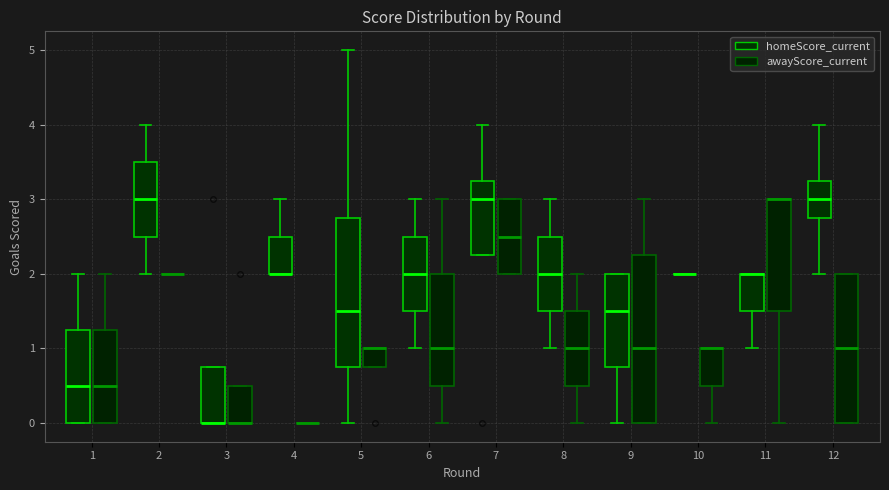

Reading left to right, transcribe this box plot: for each box, give where its median line is, the range the box spans, and where its two whiskers end, as read against the y-axis. The values are not printed on the chart, so give them approximately, as read against the axis.

1 (homeScore_current): median 0.5, box 0.0 to 1.3, whiskers 0.0 to 2.0
1 (awayScore_current): median 0.5, box 0.0 to 1.3, whiskers 0.0 to 2.0
2 (homeScore_current): median 3.0, box 2.5 to 3.5, whiskers 2.0 to 4.0
2 (awayScore_current): box collapsed to a line at 2.0, whiskers 2.0 to 2.0
3 (homeScore_current): median 0.0 (drawn on the box's lower edge), box 0.0 to 0.8, whiskers 0.0 to 0.8
3 (awayScore_current): median 0.0 (drawn on the box's lower edge), box 0.0 to 0.5, whiskers 0.0 to 0.5
4 (homeScore_current): median 2.0 (drawn on the box's lower edge), box 2.0 to 2.5, whiskers 2.0 to 3.0
4 (awayScore_current): box collapsed to a line at 0.0, whiskers 0.0 to 0.0
5 (homeScore_current): median 1.5, box 0.8 to 2.8, whiskers 0.0 to 5.0
5 (awayScore_current): median 1.0 (drawn on the box's upper edge), box 0.8 to 1.0, whiskers 0.8 to 1.0
6 (homeScore_current): median 2.0, box 1.5 to 2.5, whiskers 1.0 to 3.0
6 (awayScore_current): median 1.0, box 0.5 to 2.0, whiskers 0.0 to 3.0
7 (homeScore_current): median 3.0, box 2.3 to 3.3, whiskers 2.3 to 4.0
7 (awayScore_current): median 2.5, box 2.0 to 3.0, whiskers 2.0 to 3.0
8 (homeScore_current): median 2.0, box 1.5 to 2.5, whiskers 1.0 to 3.0
8 (awayScore_current): median 1.0, box 0.5 to 1.5, whiskers 0.0 to 2.0
9 (homeScore_current): median 1.5, box 0.8 to 2.0, whiskers 0.0 to 2.0
9 (awayScore_current): median 1.0, box 0.0 to 2.3, whiskers 0.0 to 3.0
10 (homeScore_current): box collapsed to a line at 2.0, whiskers 2.0 to 2.0
10 (awayScore_current): median 1.0 (drawn on the box's upper edge), box 0.5 to 1.0, whiskers 0.0 to 1.0
11 (homeScore_current): median 2.0 (drawn on the box's upper edge), box 1.5 to 2.0, whiskers 1.0 to 2.0
11 (awayScore_current): median 3.0 (drawn on the box's upper edge), box 1.5 to 3.0, whiskers 0.0 to 3.0
12 (homeScore_current): median 3.0, box 2.8 to 3.3, whiskers 2.0 to 4.0
12 (awayScore_current): median 1.0, box 0.0 to 2.0, whiskers 0.0 to 2.0